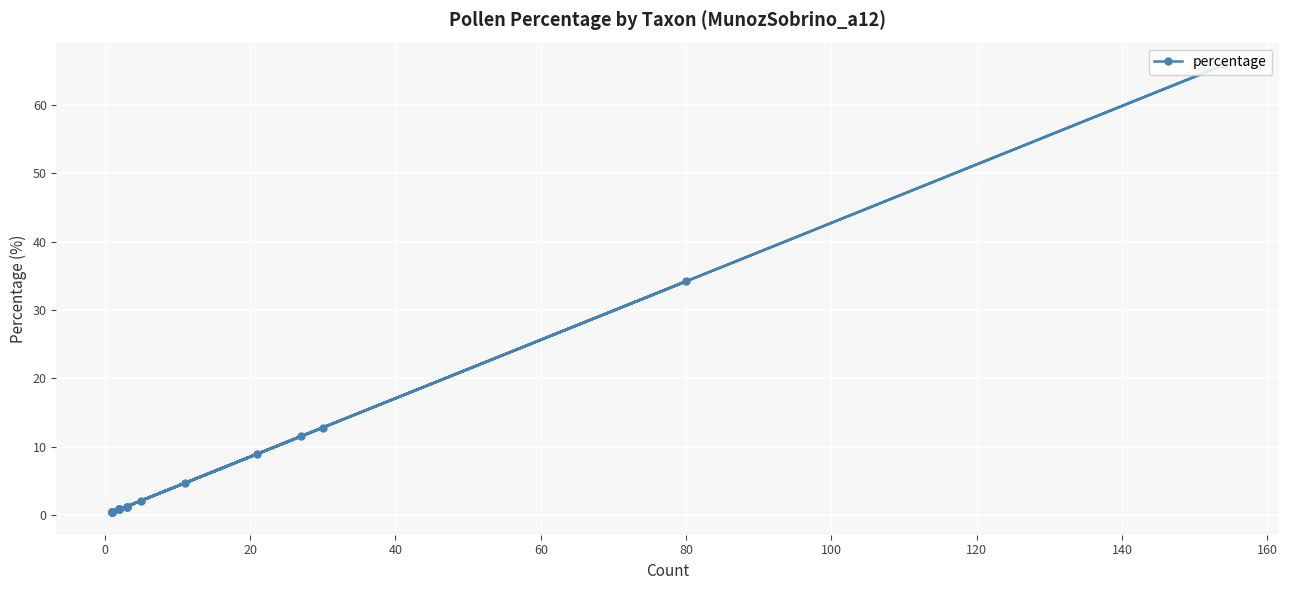

What is the value of the 19th point from the left?

34.2